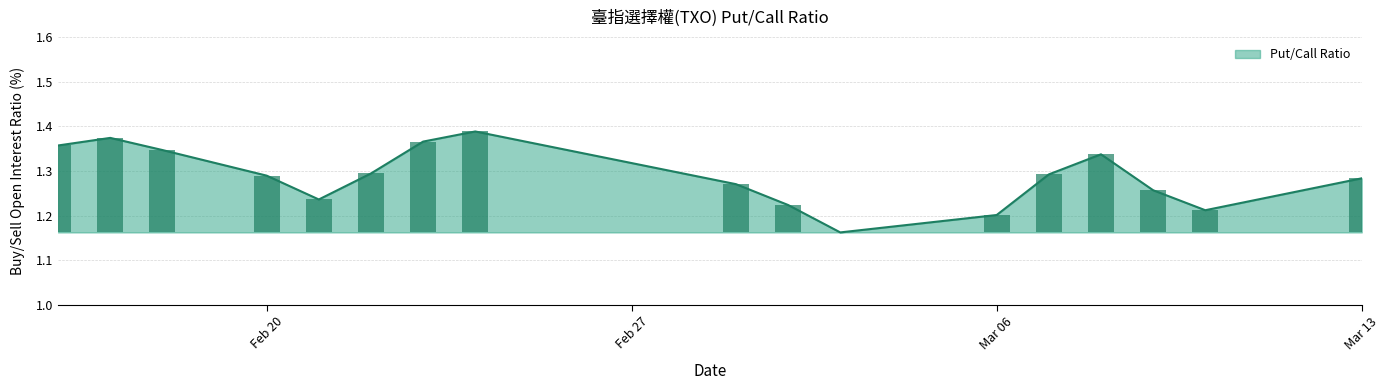

What is the value of the 11th bar from the left?

1.2